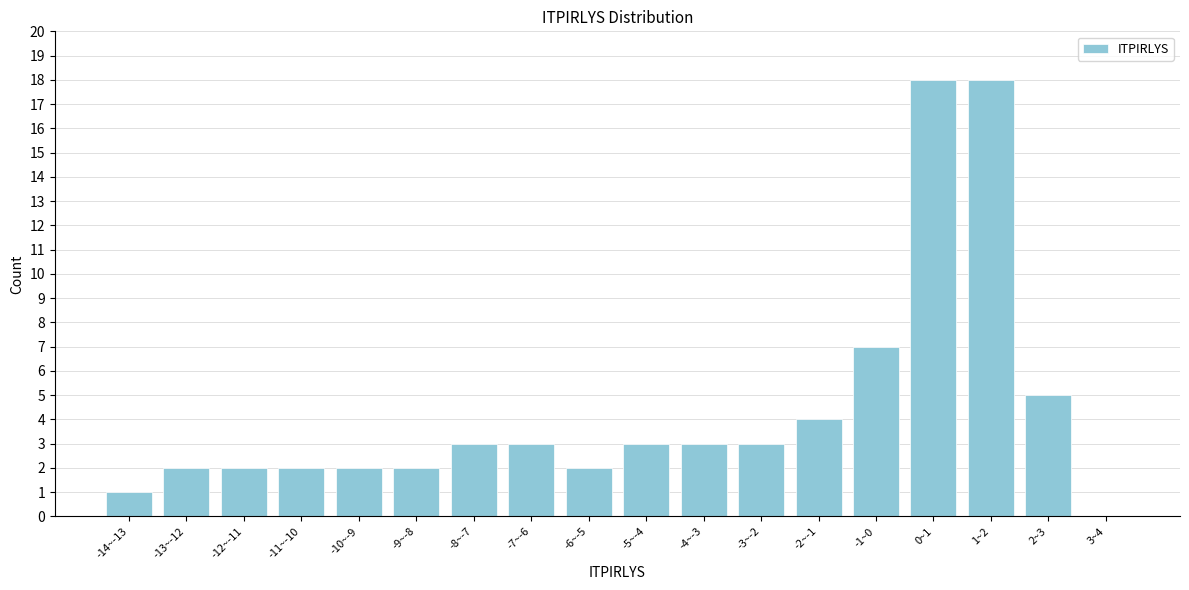

Reading right to left, extract all data points from this chart.

3~4=0	2~3=5	1~2=18	0~1=18	-1~0=7	-2~-1=4	-3~-2=3	-4~-3=3	-5~-4=3	-6~-5=2	-7~-6=3	-8~-7=3	-9~-8=2	-10~-9=2	-11~-10=2	-12~-11=2	-13~-12=2	-14~-13=1